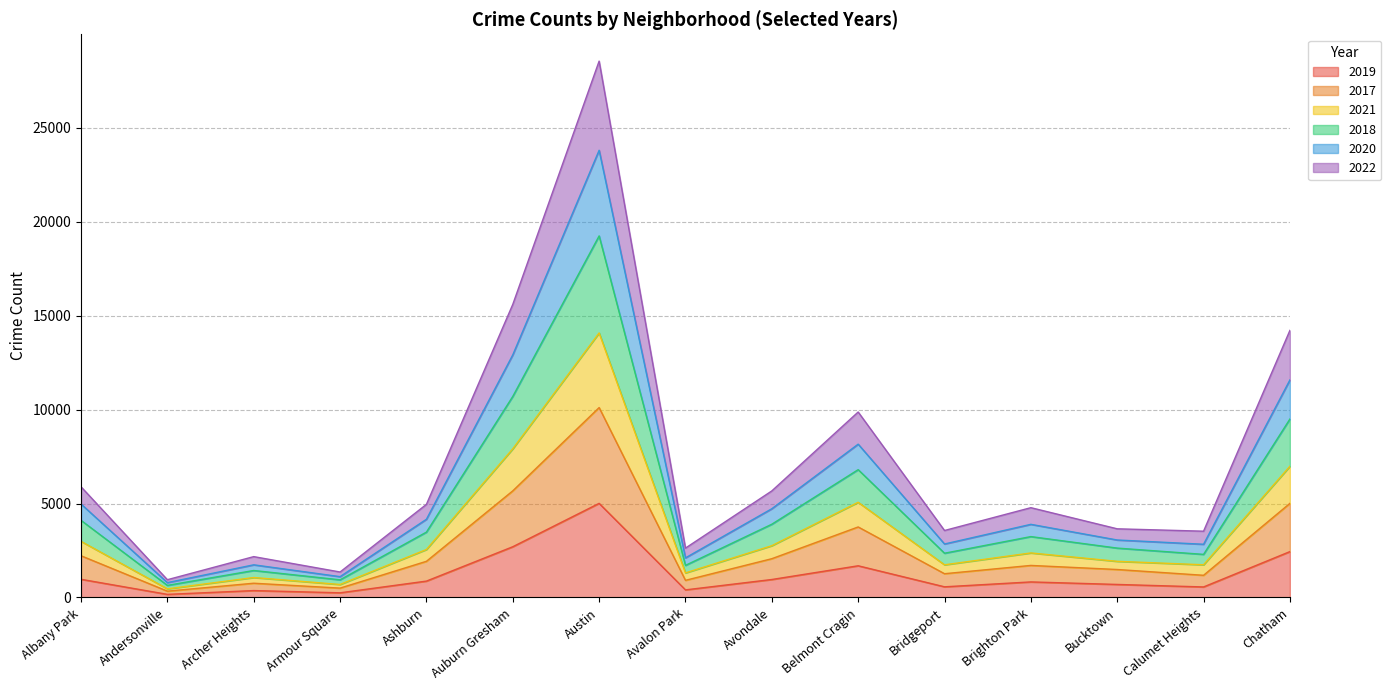

What is the total value across all series at Archer Heights?

2174